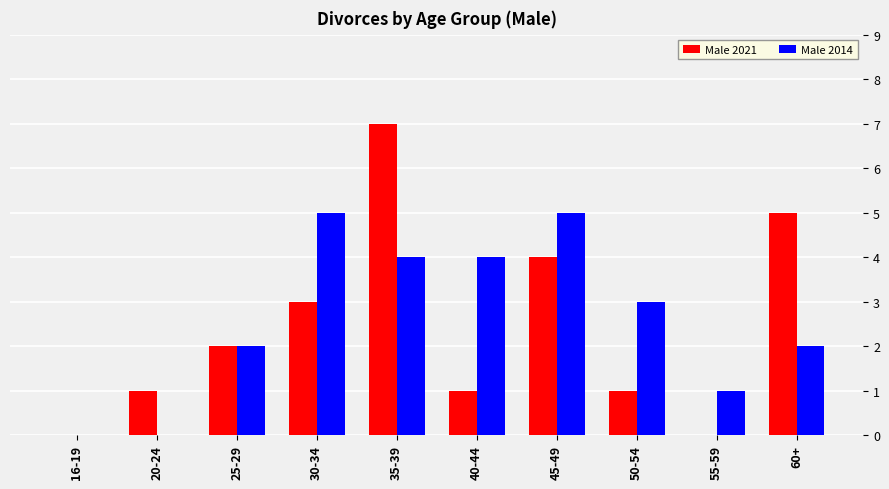

What is the total value across all series at 60+?

7